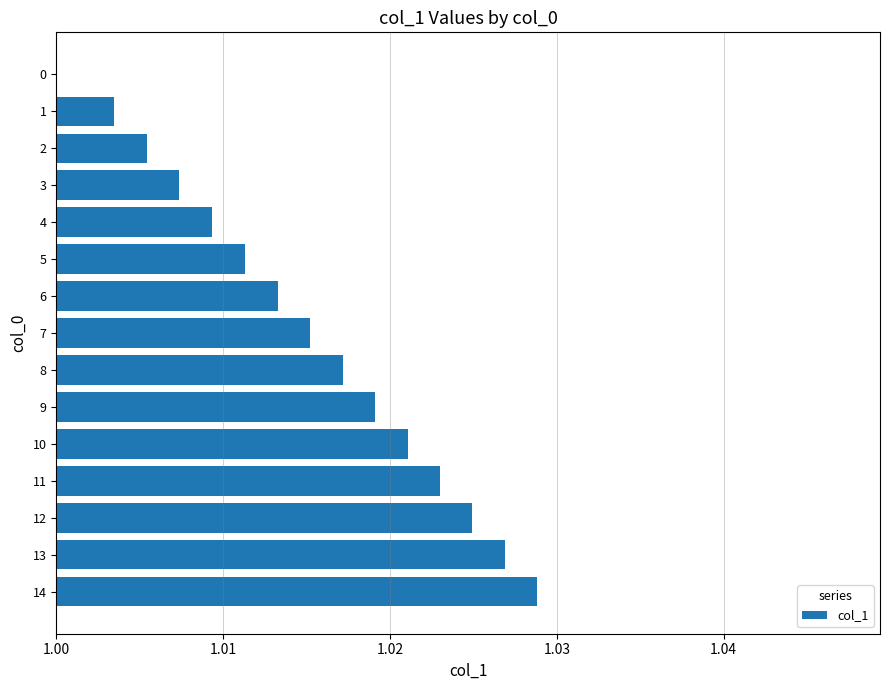

Which category has the highest value across all series?

14